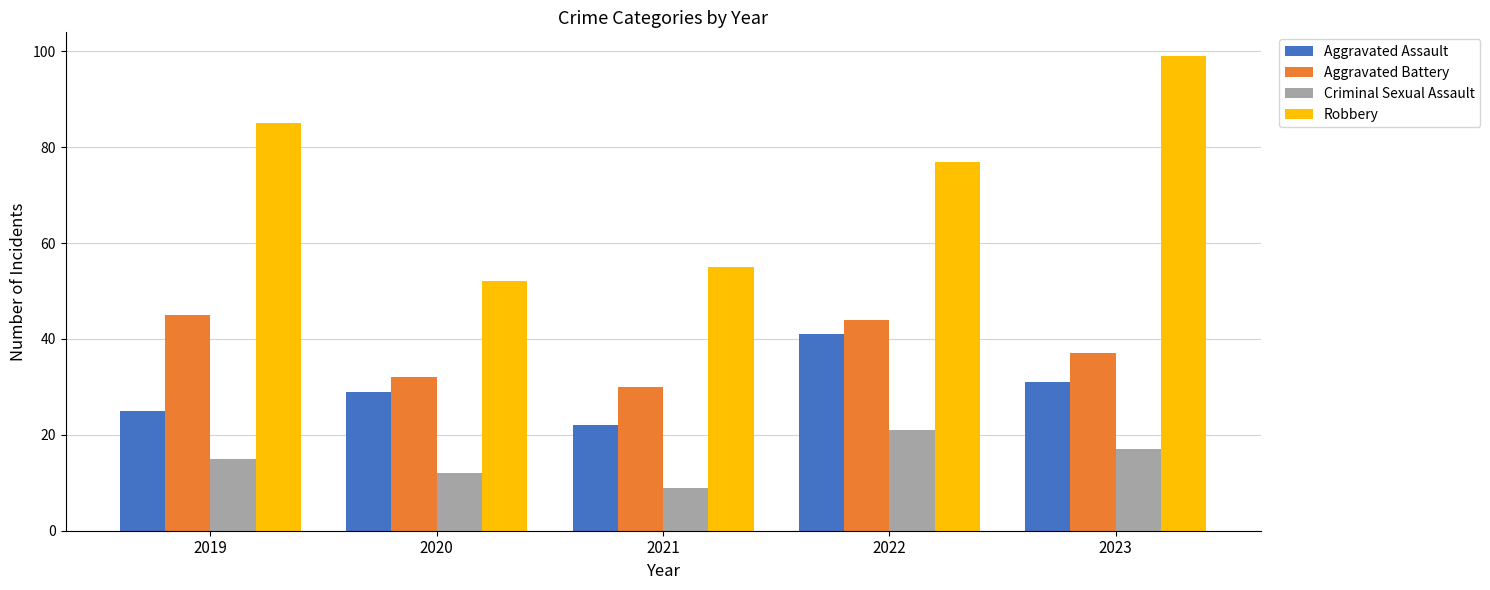

List the labels in order of Aggravated Assault value, smallest first.

2021, 2019, 2020, 2023, 2022